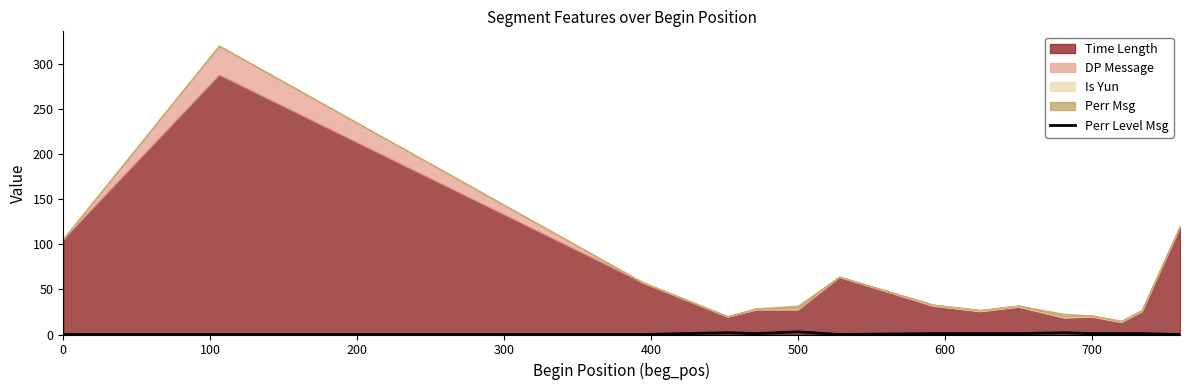

Is it true that Perr Level Msg equals 1 at 700?

True